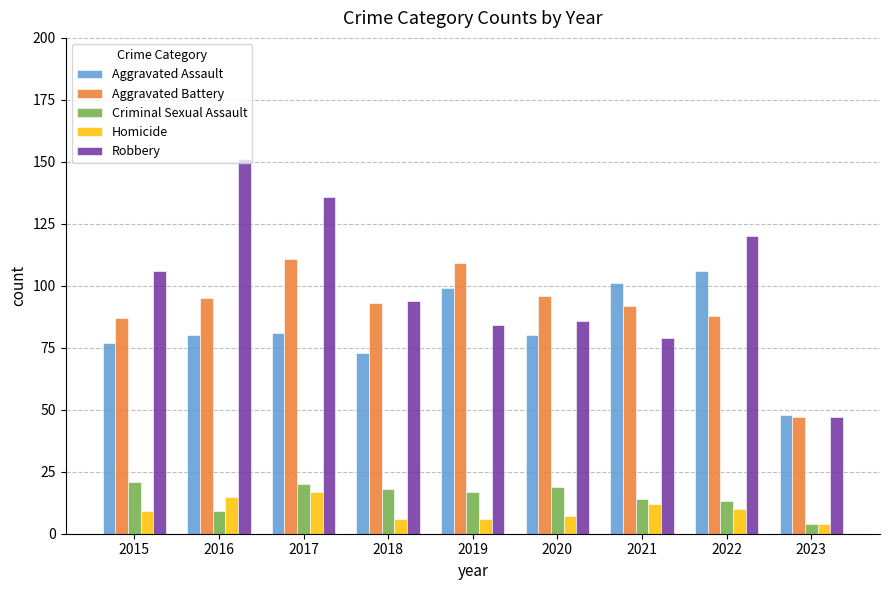

Which series has the largest range (max minus min)?

Robbery